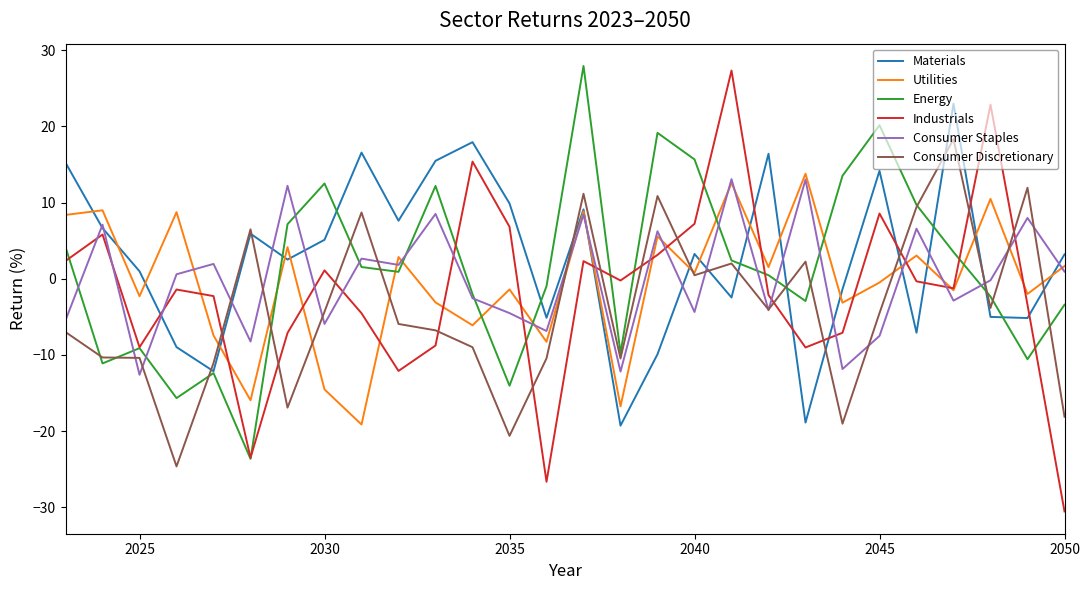

How many intersections are there between Materials and Utilities?

16